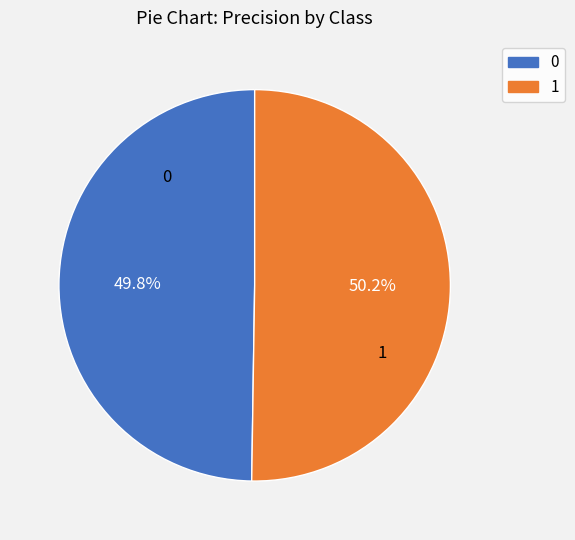

To the nearest percent, what is the average slice percentage?

50%